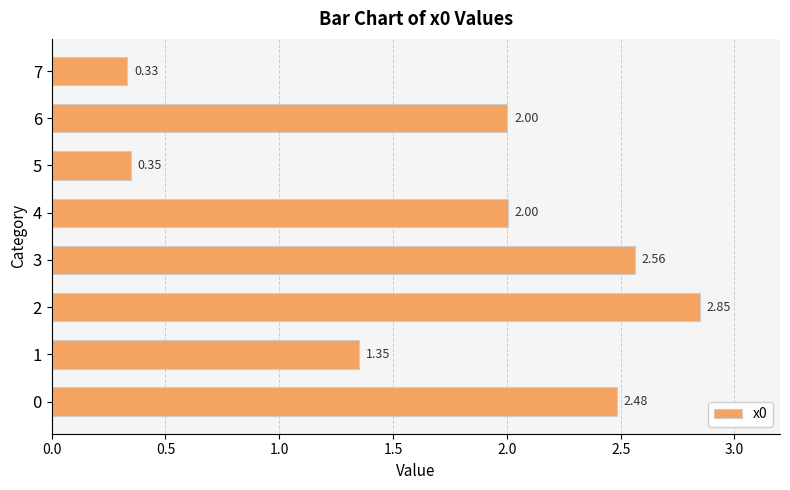

What is the ratio of the value at 0 to the value at 2?

0.9